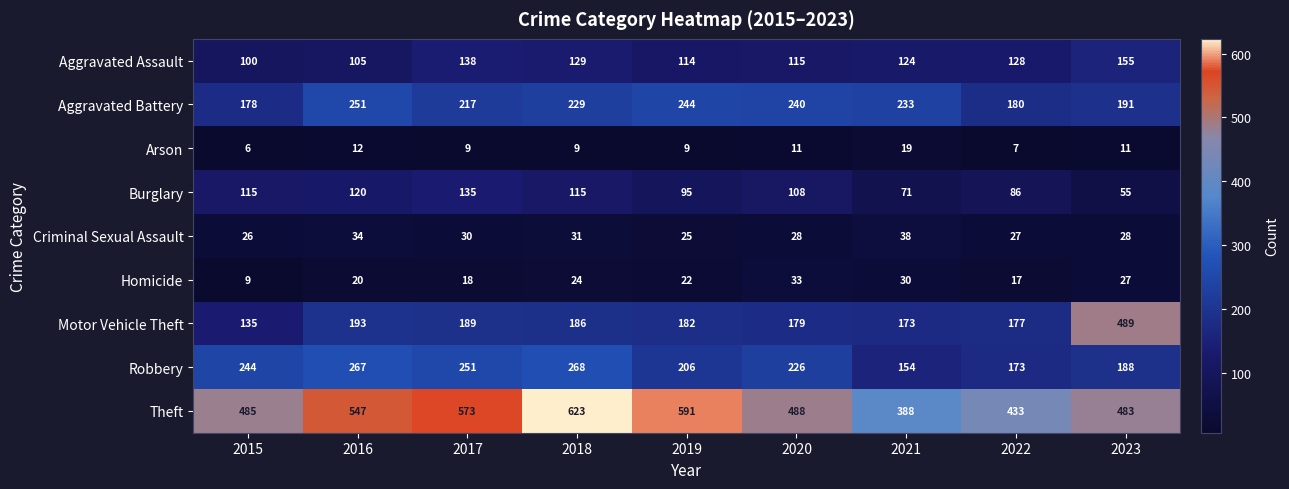

Between 2016 and 2018, which series saw the biggest shift?

Theft